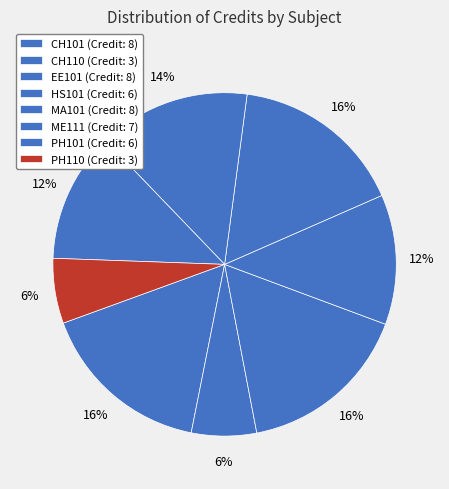

Rank the categories by value from lowest to highest.

CH110, PH110, HS101, PH101, ME111, CH101, EE101, MA101